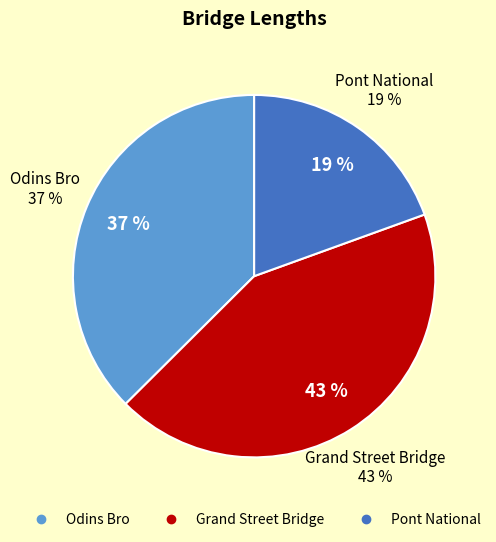

Rank the categories by value from lowest to highest.

Pont National, Odins Bro, Grand Street Bridge